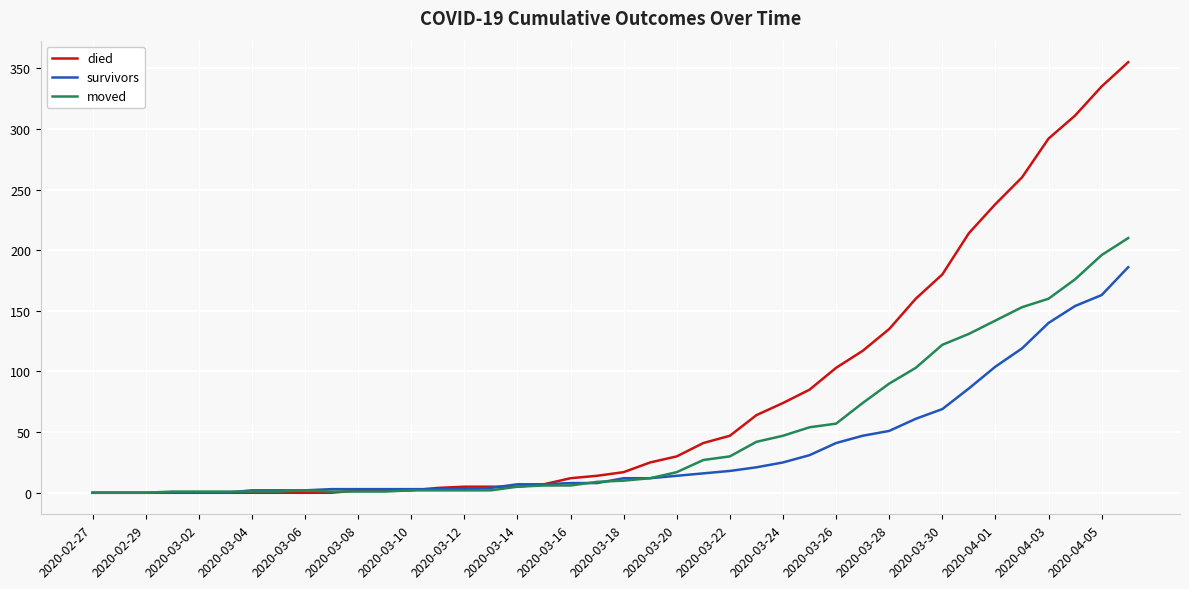

At how many categories does at least one series exceed 144?

9